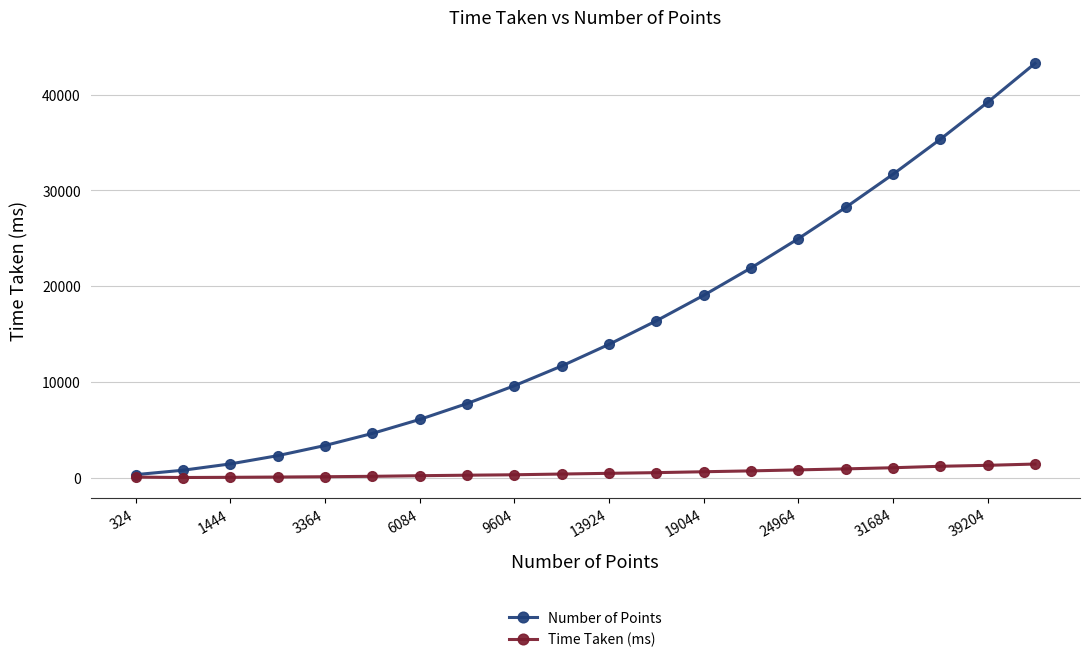

What is the difference between the maximum and minimum values in the Number of Points series?

42940